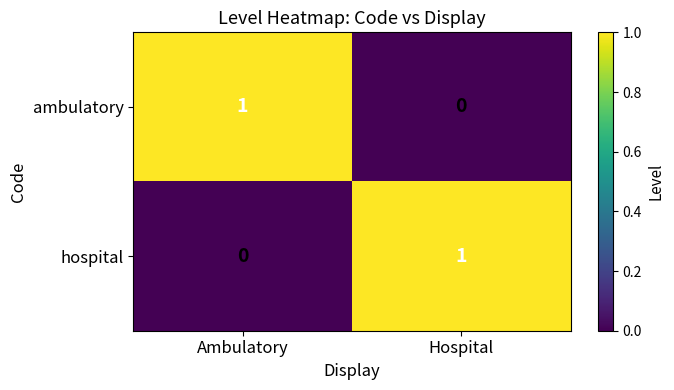

Reading left to right, what are all the values shown in this chart?

ambulatory: 1	0
hospital: 0	1